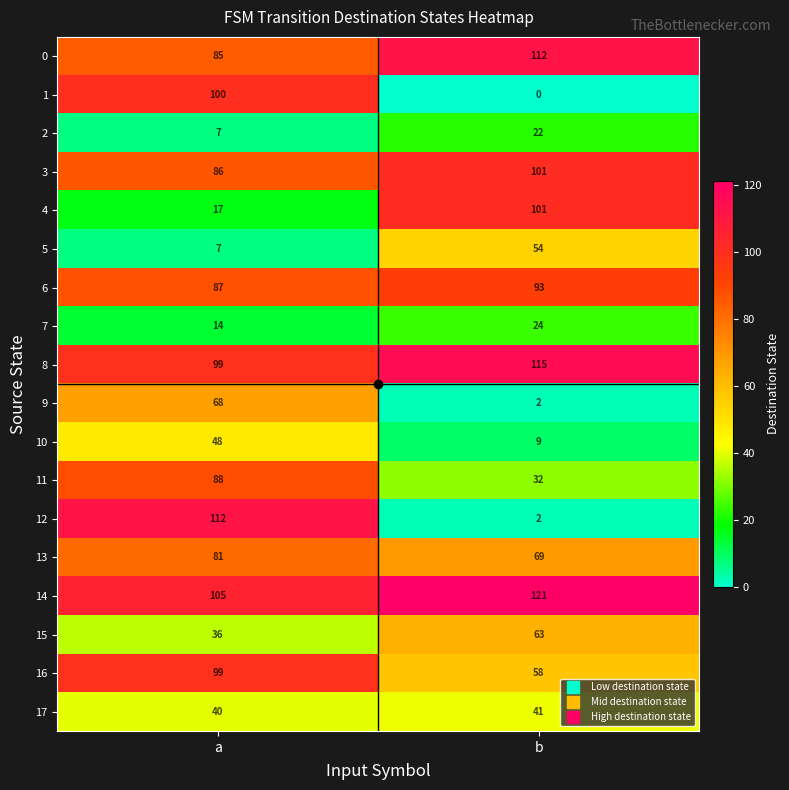

Rank the categories by 2 value from lowest to highest.

a, b